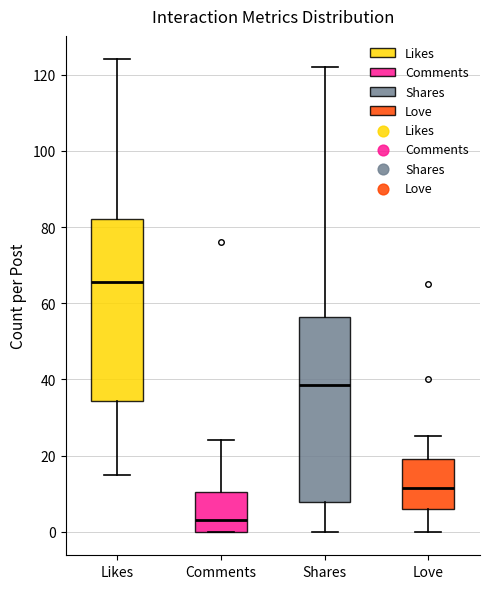

Where does the upper whisker of the box for Shares end on the y-axis? The values are not printed on the chart, so give them approximately, as read against the axis.

122